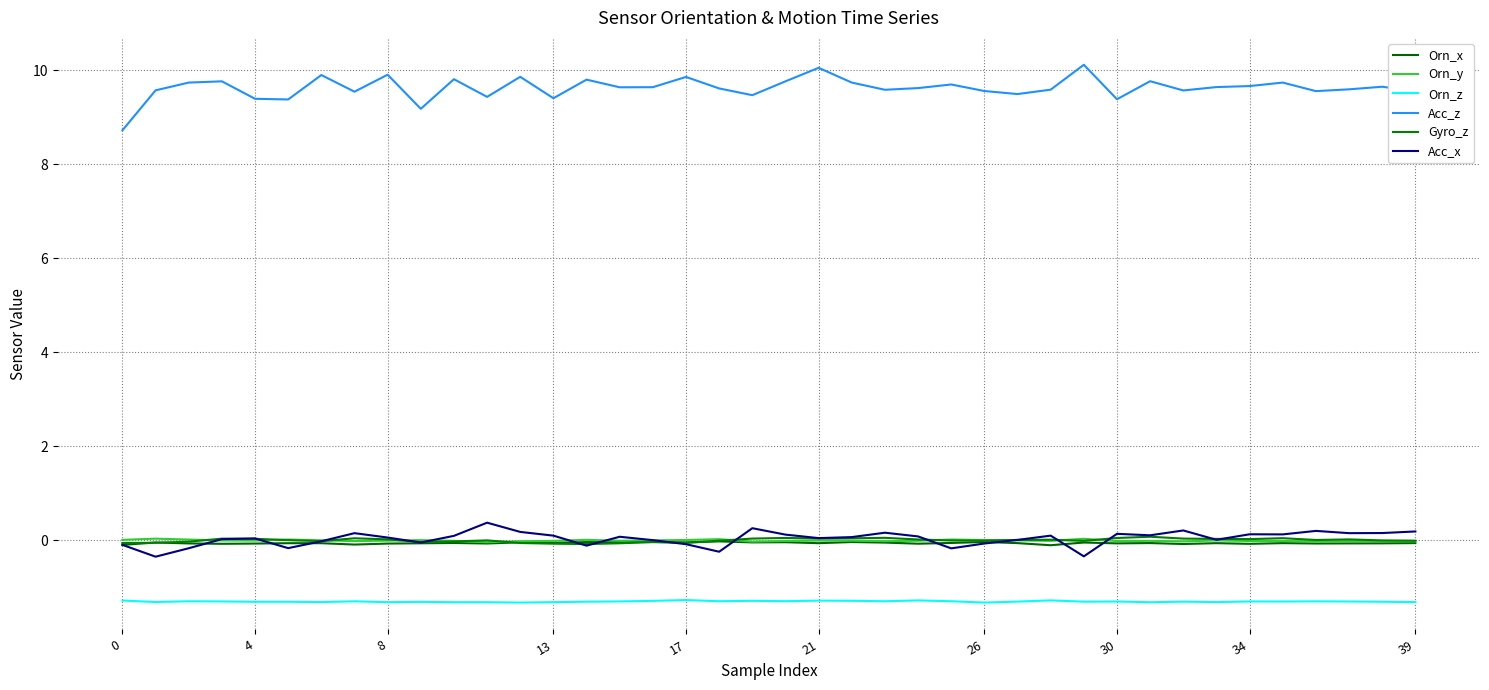

Which series has the largest total across all categories?

Acc_z